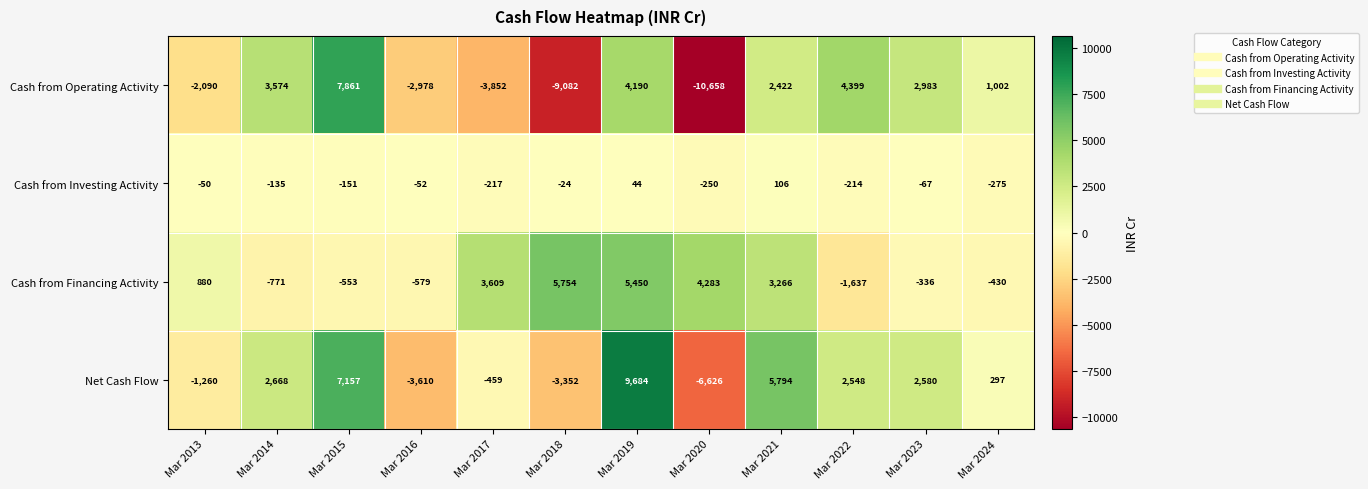

What is the difference between the highest and lowest values at Mar 2014?

4345